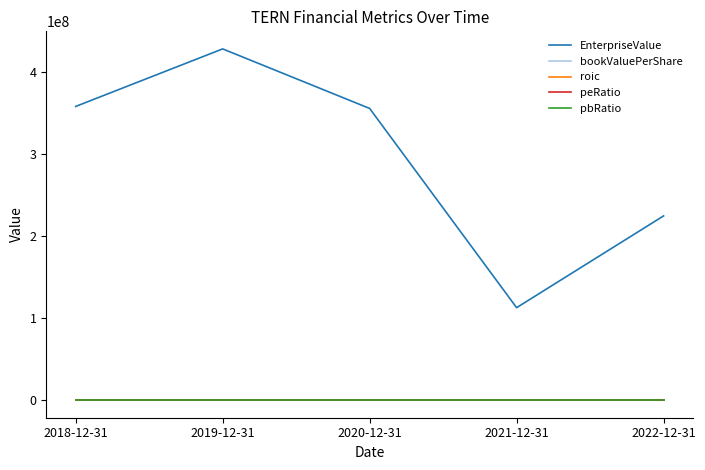

What is the average value of the peRatio series?

-10.2